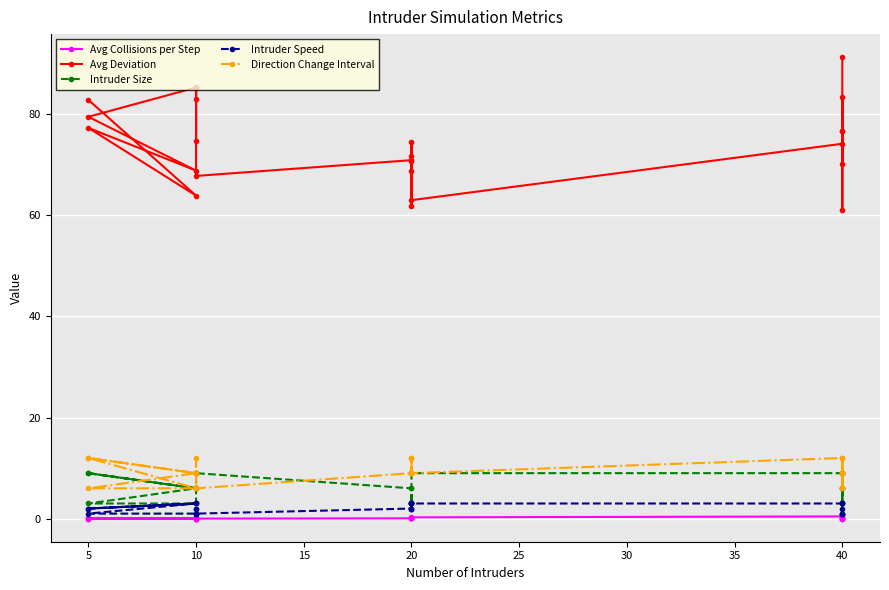

Reading left to right, extract all data points from this chart.

Avg Collisions per Step: 0.0	0.1	0.0	0.0	0.0	0.0	0.1	0.0	0.0	0.0	0.1	0.2	0.0	0.1	0.1	0.1	0.3	0.4	0.1	0.1	0.0	0.0	0.0	0.1
Avg Deviation: 82.8	63.9	77.3	68.9	79.5	85.3	83.0	74.7	85.2	67.8	70.9	68.9	74.4	71.8	61.8	70.8	63.0	74.2	70.1	83.4	61.1	76.6	76.8	91.3
Intruder Size: 9.0	6.0	9.0	6.0	3.0	3.0	6.0	9.0	9.0	9.0	6.0	6.0	3.0	3.0	3.0	3.0	9.0	9.0	6.0	3.0	3.0	6.0	3.0	9.0
Intruder Speed: 2.0	3.0	2.0	3.0	1.0	1.0	2.0	2.0	1.0	1.0	2.0	3.0	2.0	3.0	2.0	3.0	3.0	3.0	2.0	3.0	1.0	1.0	1.0	1.0
Direction Change Interval: 12.0	9.0	6.0	6.0	12.0	9.0	12.0	6.0	9.0	6.0	9.0	9.0	9.0	9.0	12.0	12.0	9.0	12.0	9.0	6.0	12.0	6.0	9.0	9.0